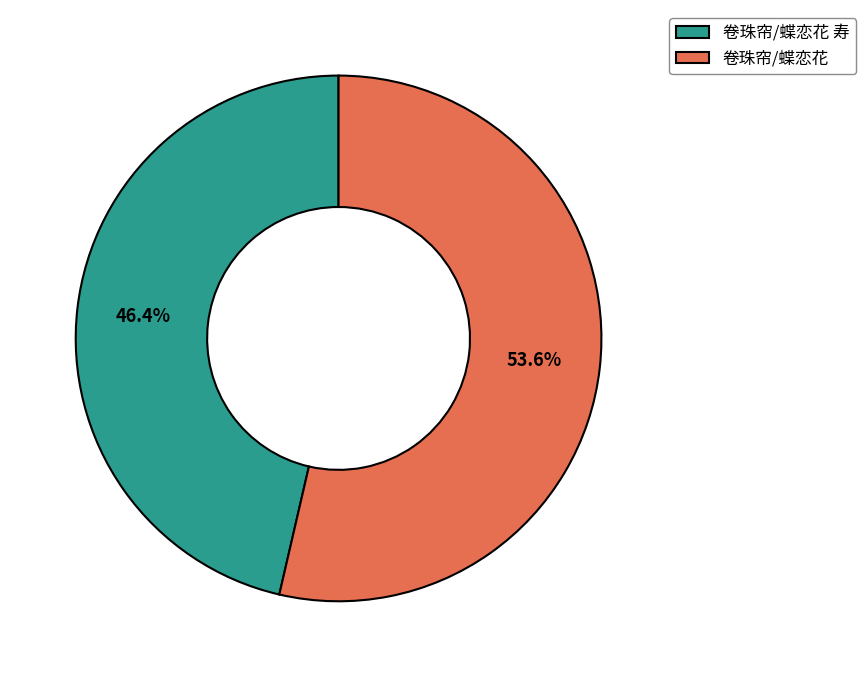

Does 卷珠帘/蝶恋花 represent more than half of the total?

Yes